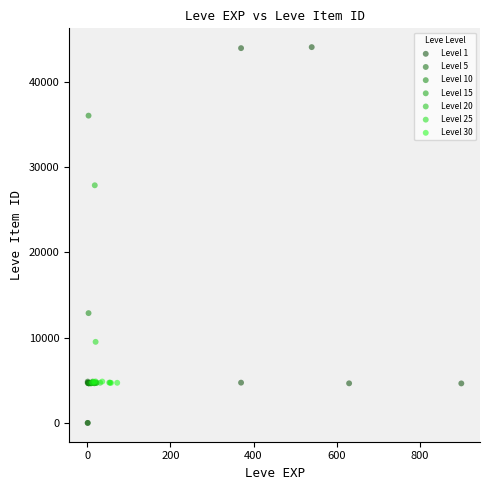

Which series contains the highest Y value?

Level 1